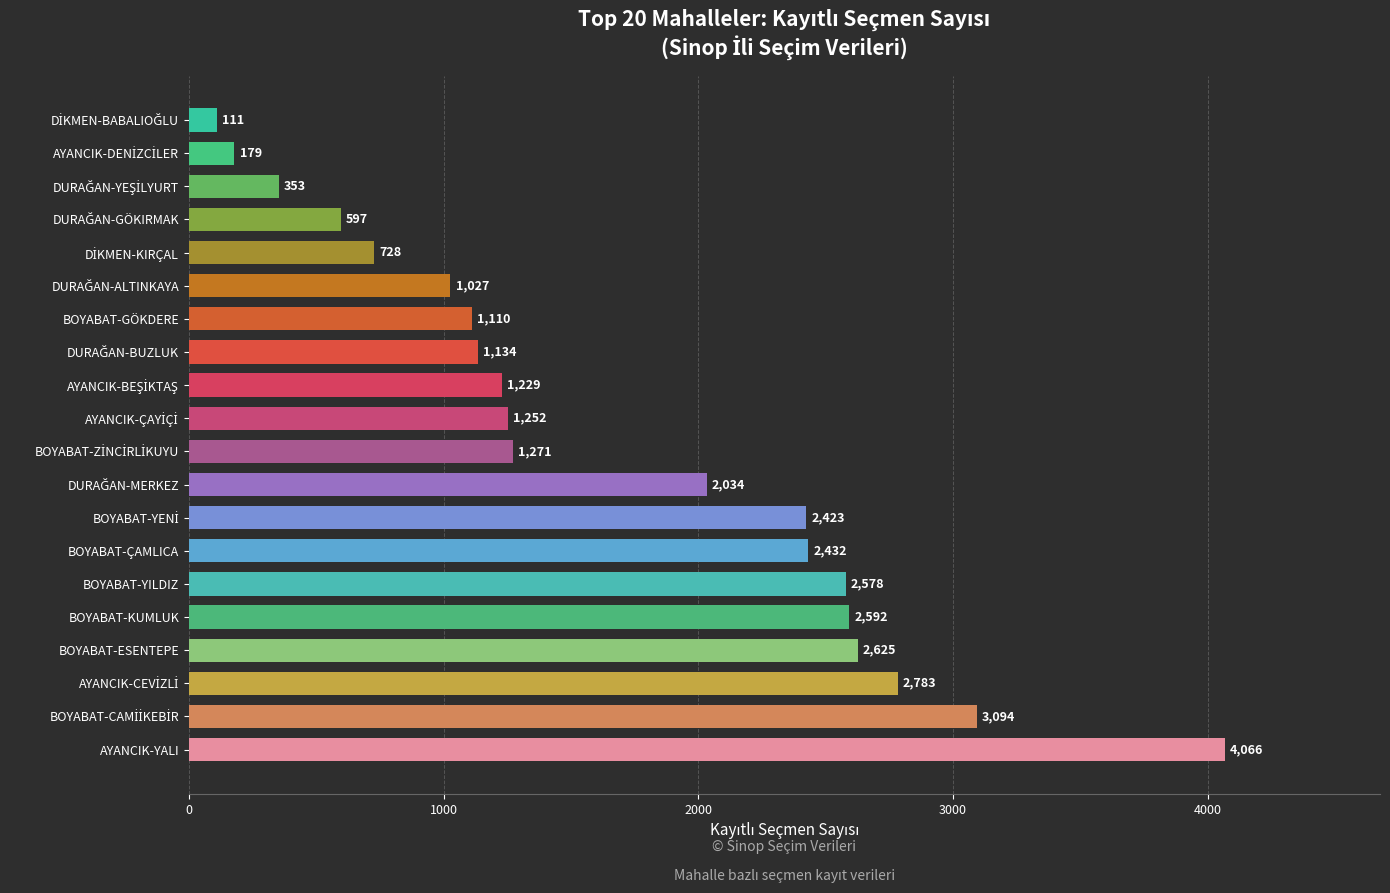

Are the bars horizontal?

Yes